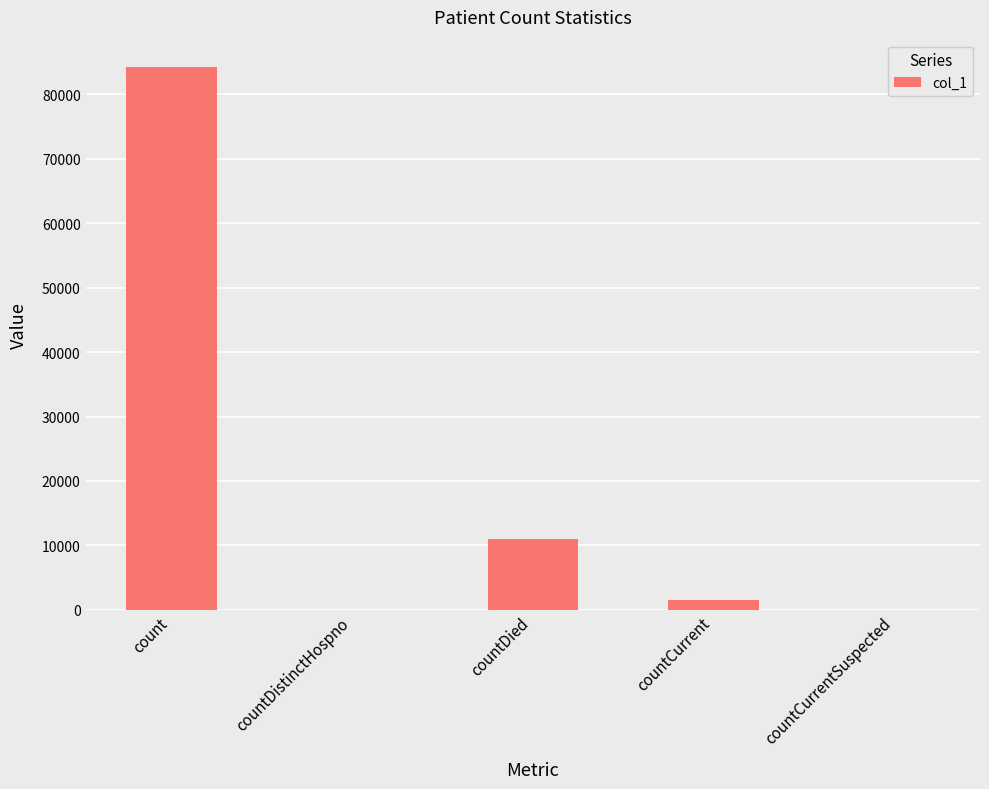

What is the sum of all values?

96646